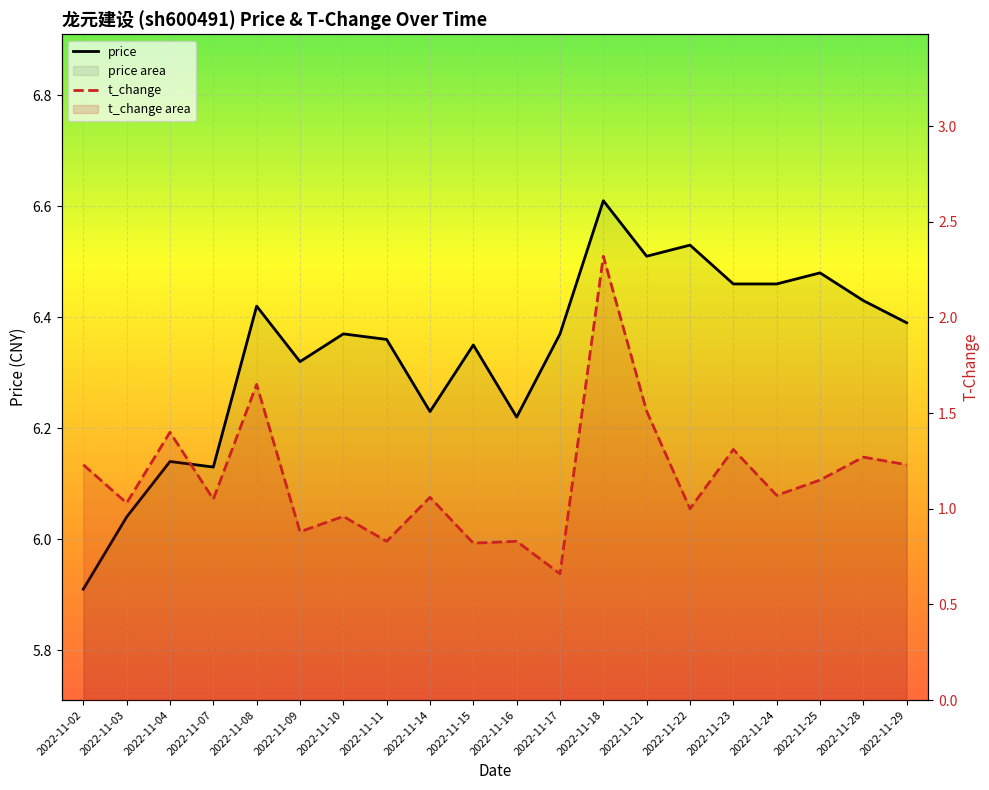

What is the spread (max minus min) of values at 2022-11-23?

5.2